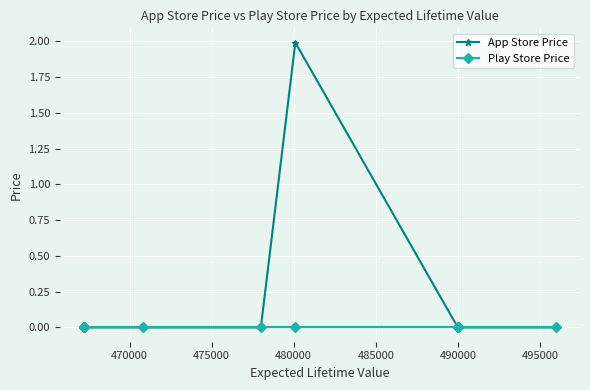

Is the value of App Store Price at 490000 greater than the value of Play Store Price at 490000?

No